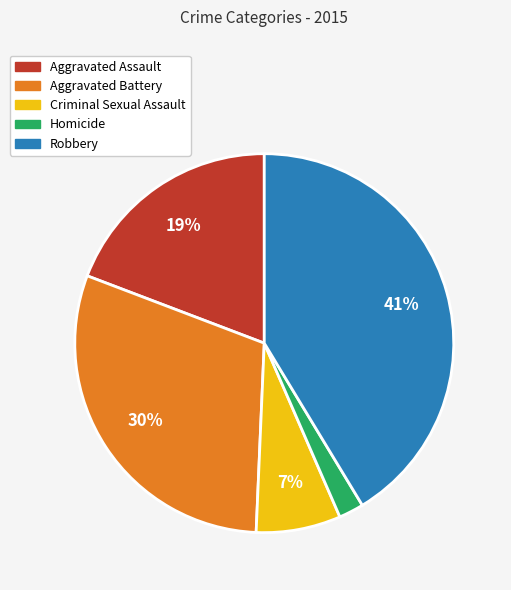

How many segments does this pie chart have?

5